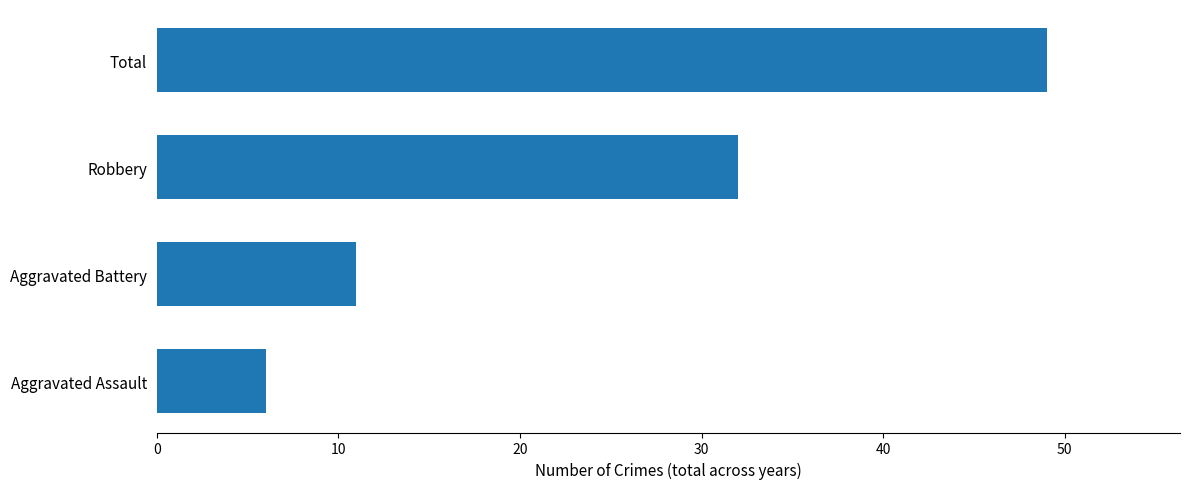

The value at Aggravated Battery is 11. True or false?

True